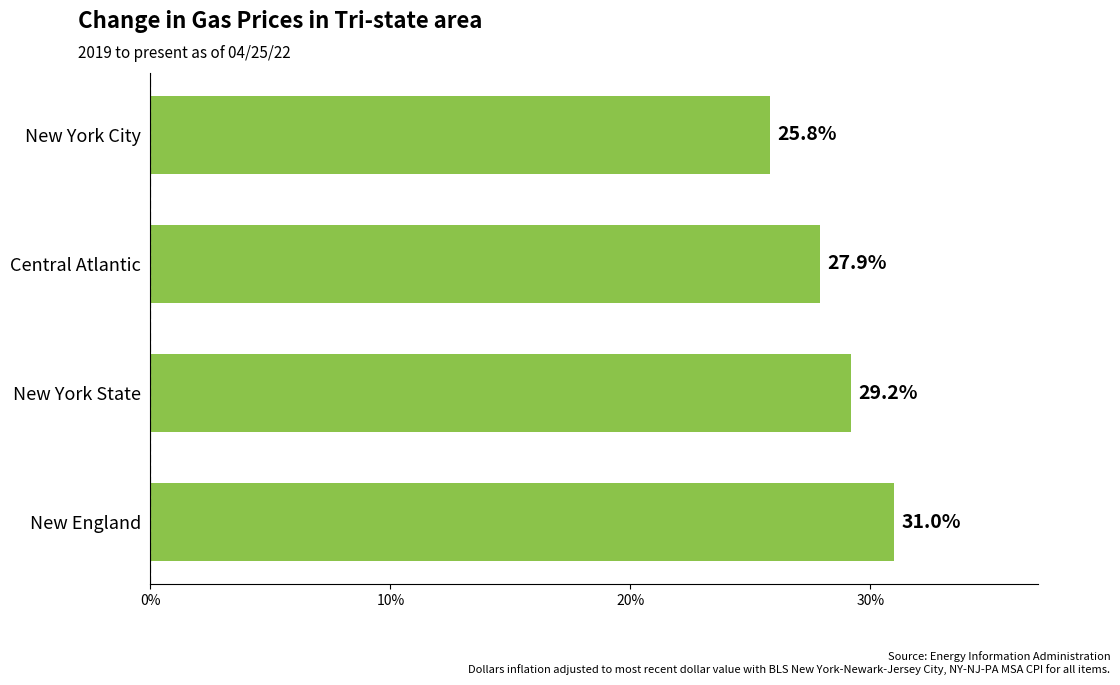

Reading bottom to top, list all the values displayed in this chart.

31.0	29.2	27.9	25.8